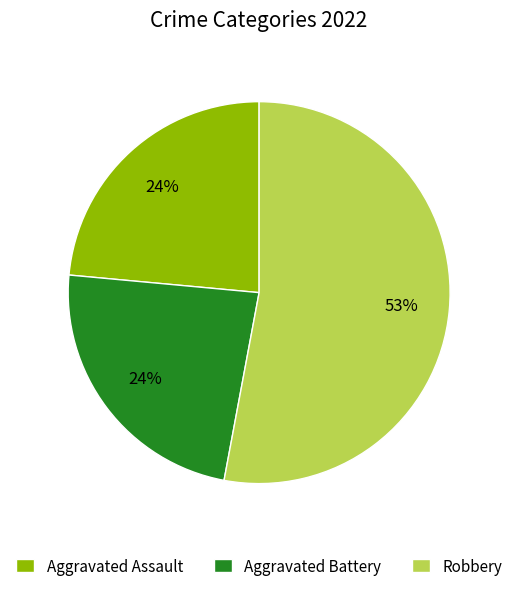

Do Robbery and Aggravated Battery together represent more than half of the pie?

Yes